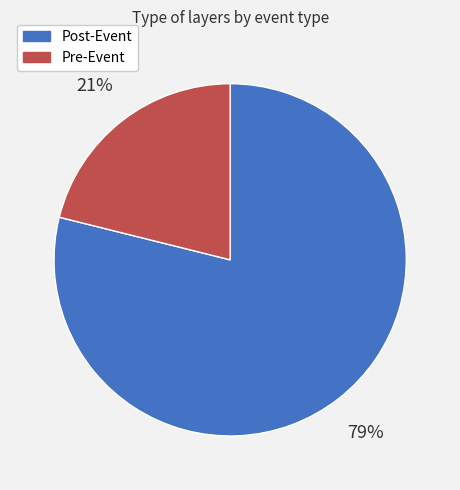

Rank the categories by value from highest to lowest.

Post-Event, Pre-Event